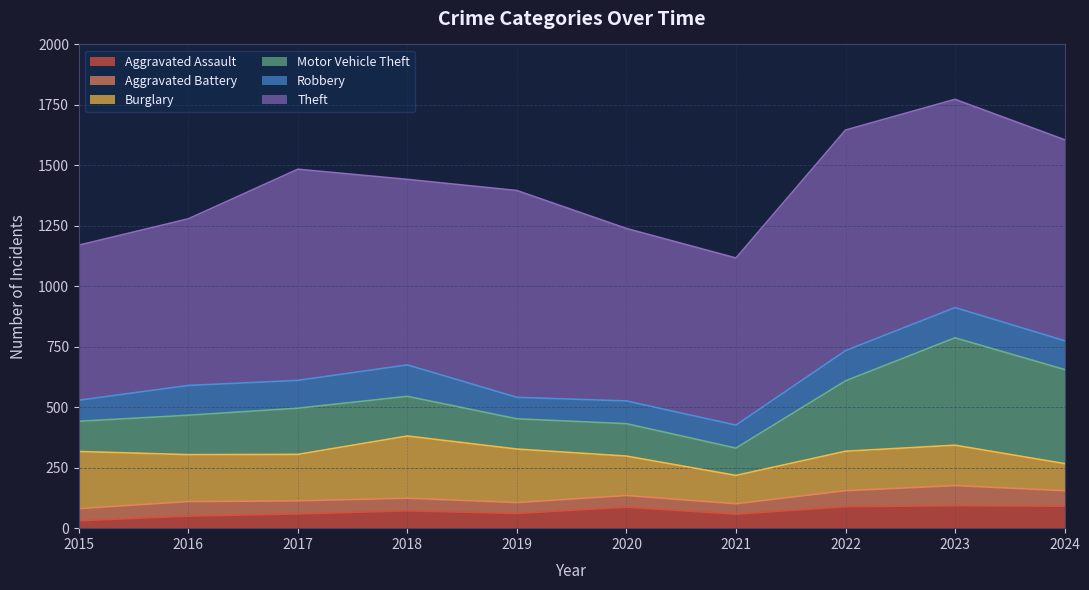

At which label does Aggravated Assault reach its peak?

2023